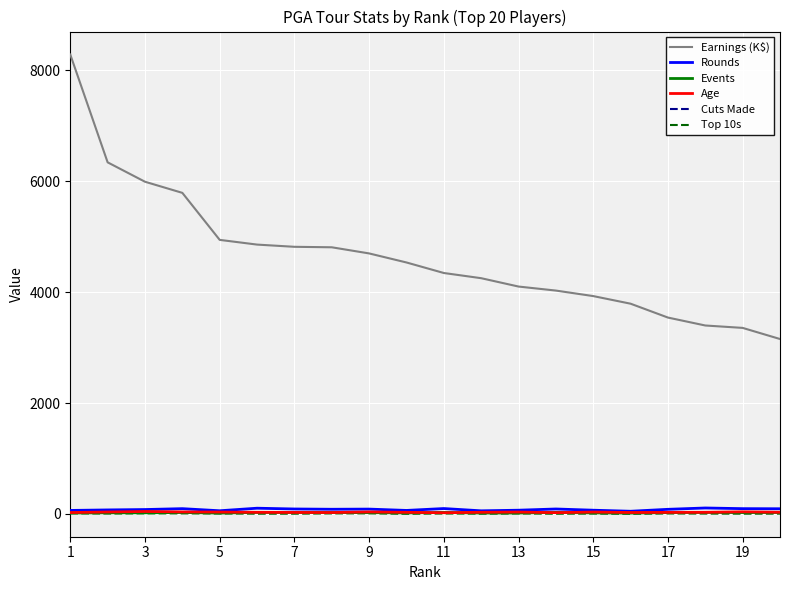

True or false: Events and Earnings (K$) intersect in this chart.

False